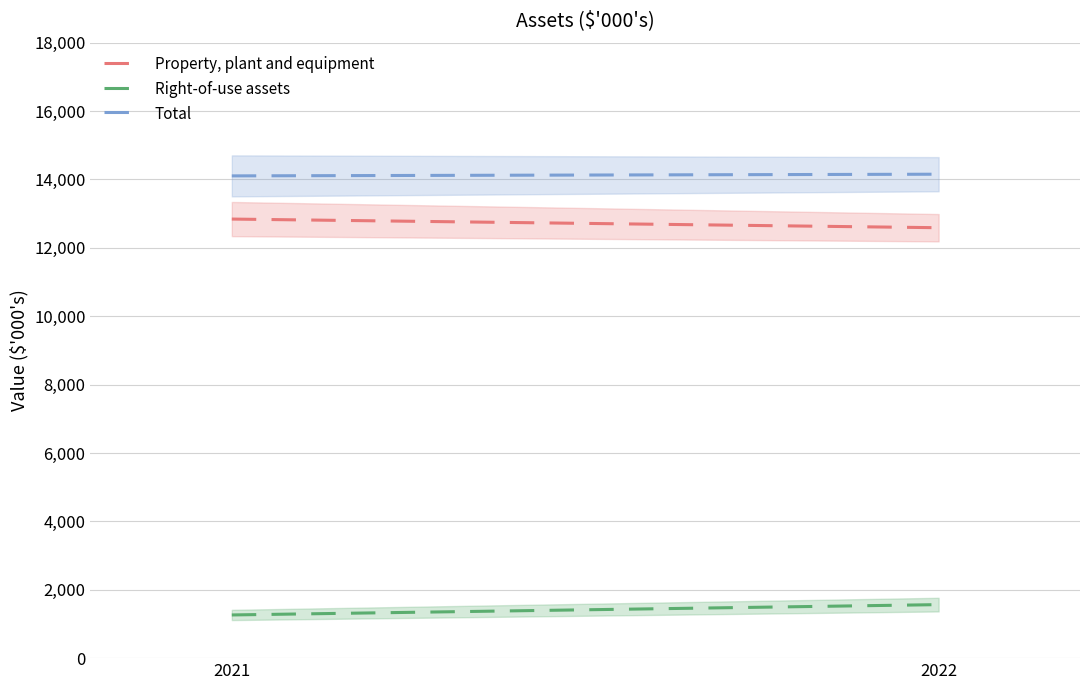

What is the difference between the maximum and minimum values in the Total series?

49